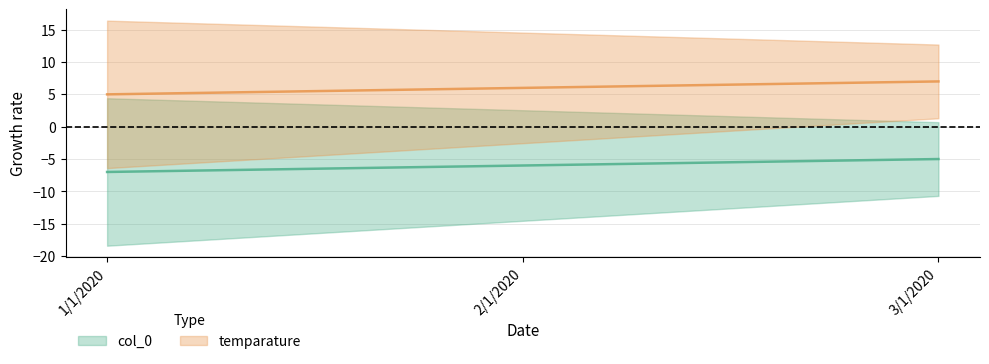

What is the difference between the second highest and minimum values in the temparature series?

1